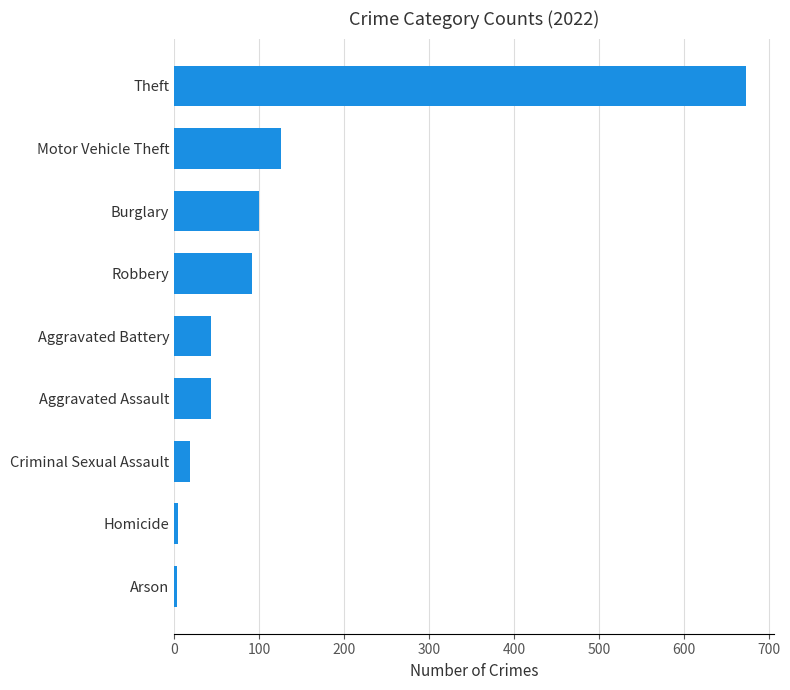

Between Theft and Homicide, which is larger?

Theft